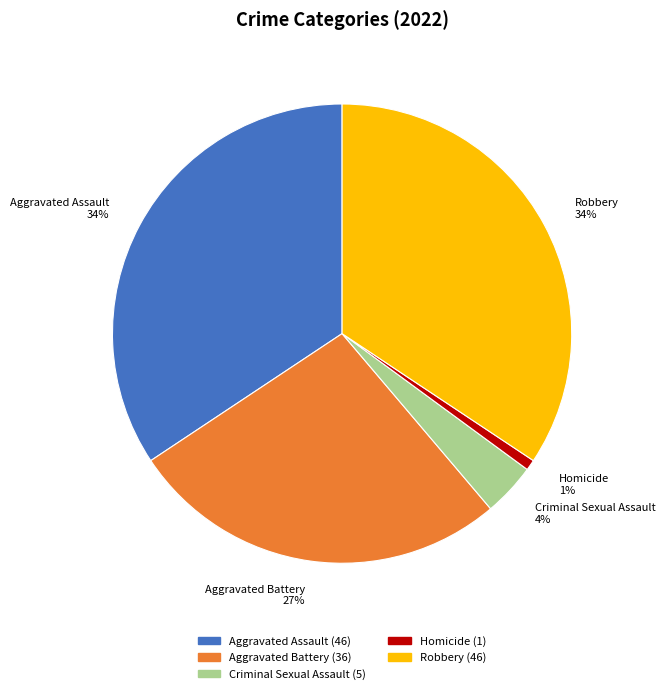

To the nearest percent, what percentage of the pie is Aggravated Assault?

34%